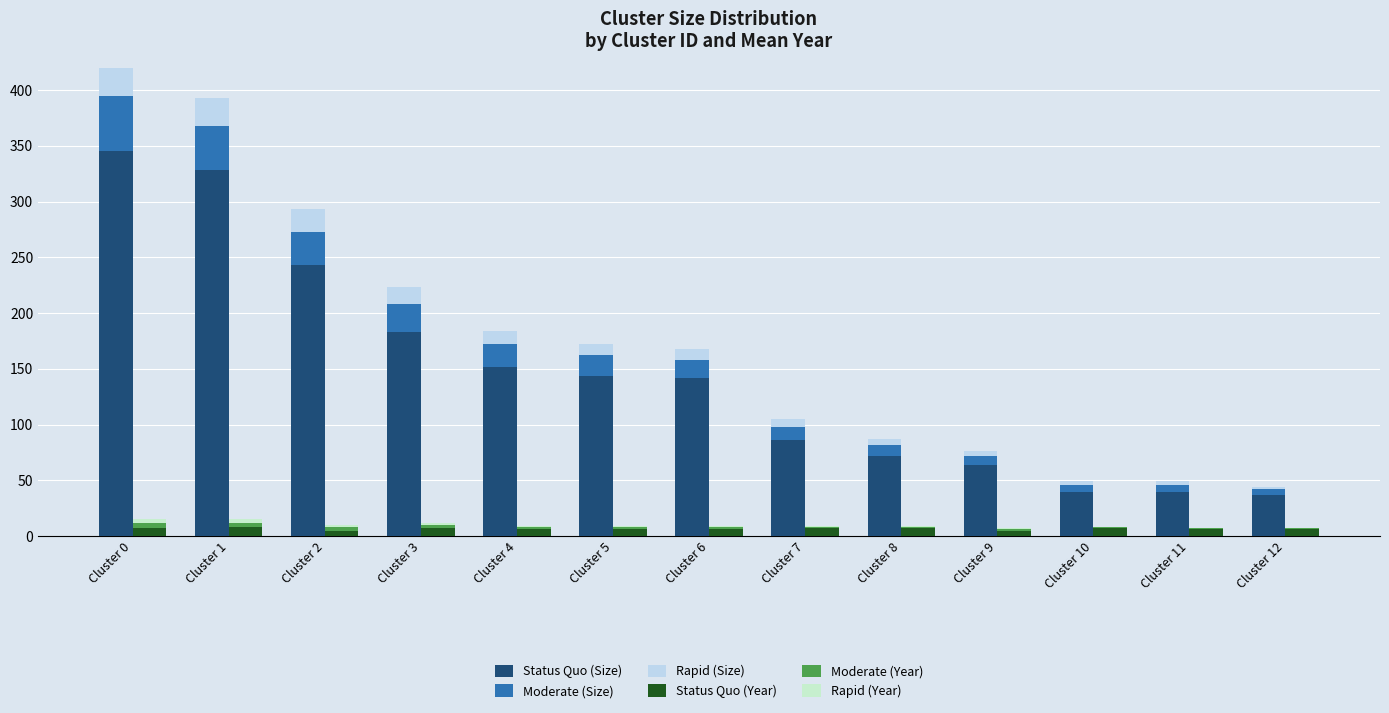

What are all the series names shown in the legend?

Status Quo (Size), Moderate (Size), Rapid (Size), Status Quo (Year), Moderate (Year), Rapid (Year)